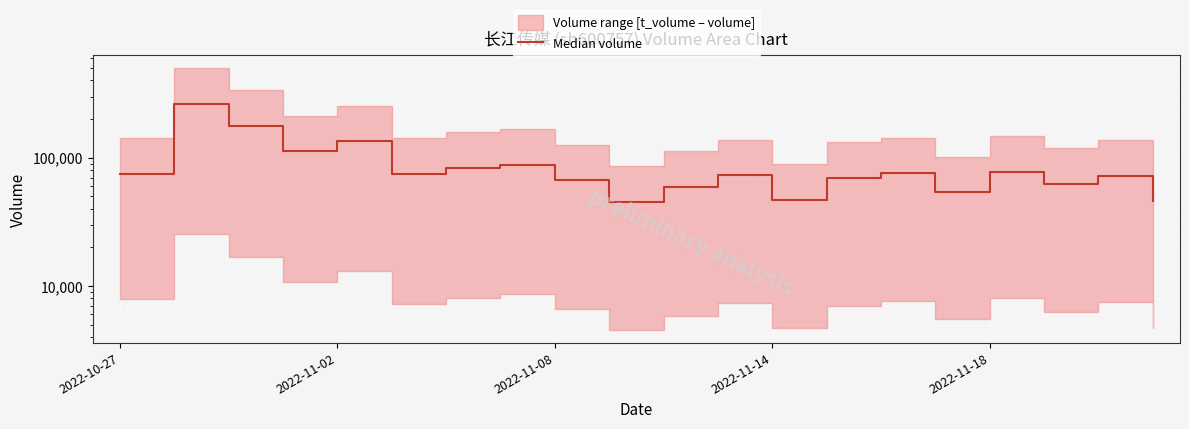

What is the difference between the maximum and second lowest values?

216386.0